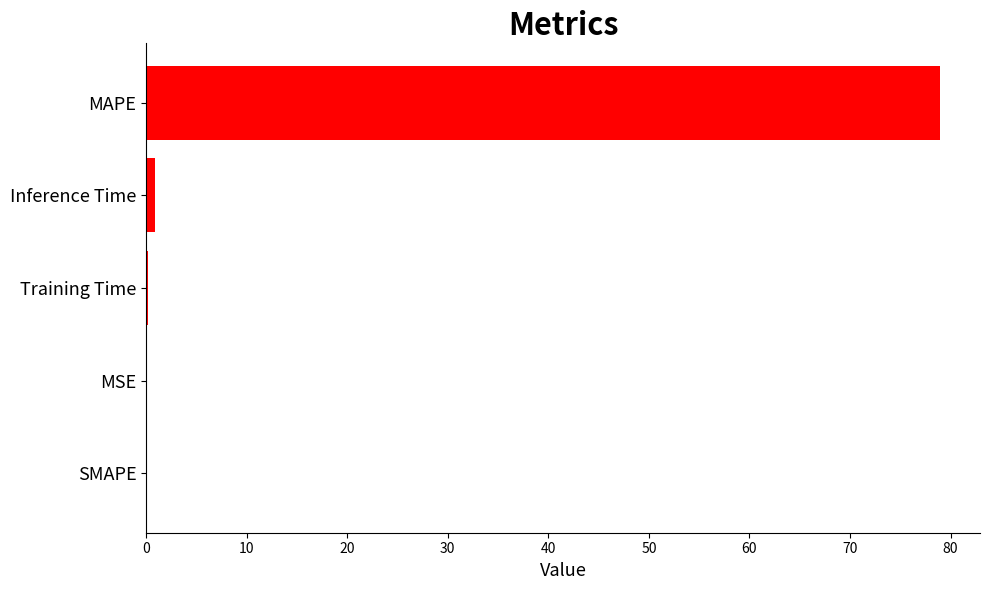

What is the sum of all values?

80.2